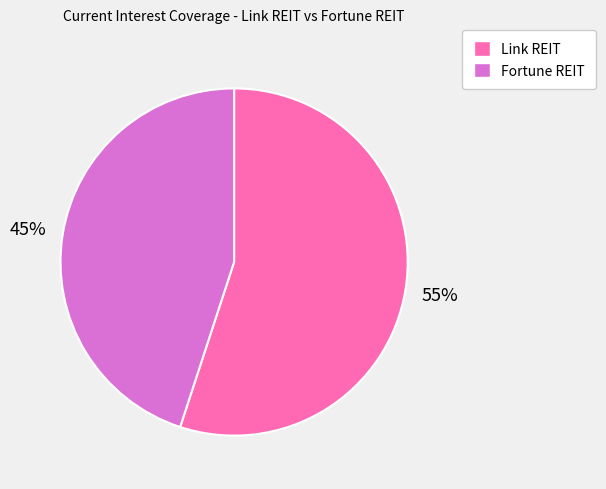

Is the sum of Fortune REIT and Link REIT greater than half?

Yes